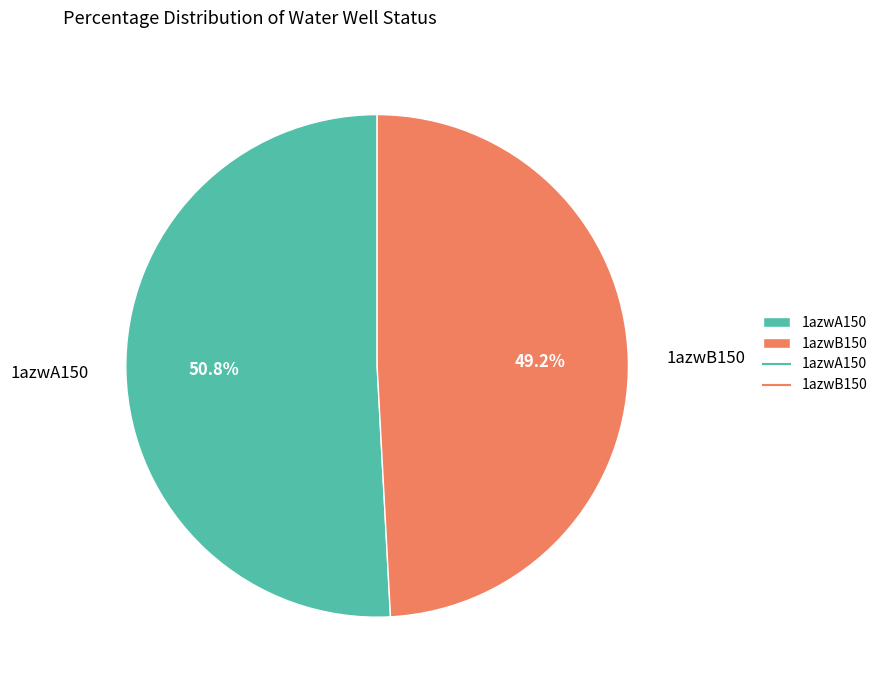

To the nearest percent, what is the difference between the largest and smallest slice percentages?

2%